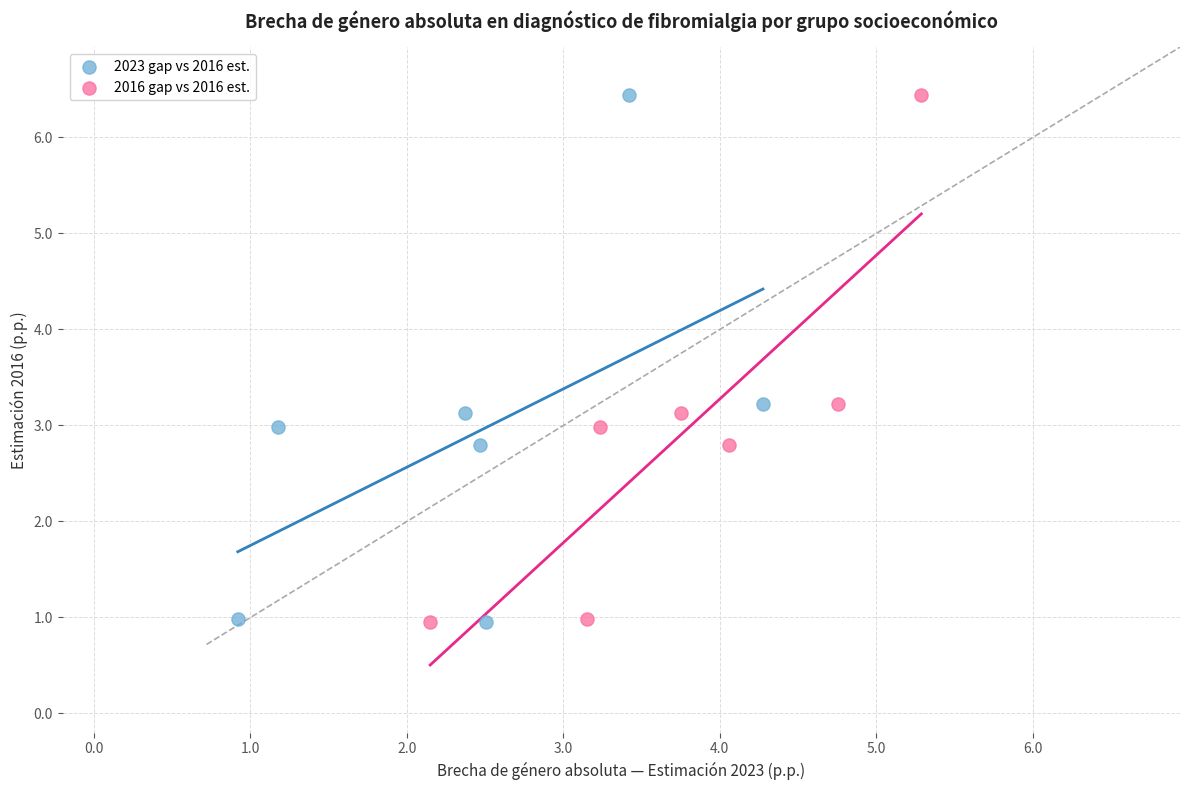

What are all the series names shown in the legend?

2023 gap vs 2016 est., 2016 gap vs 2016 est.